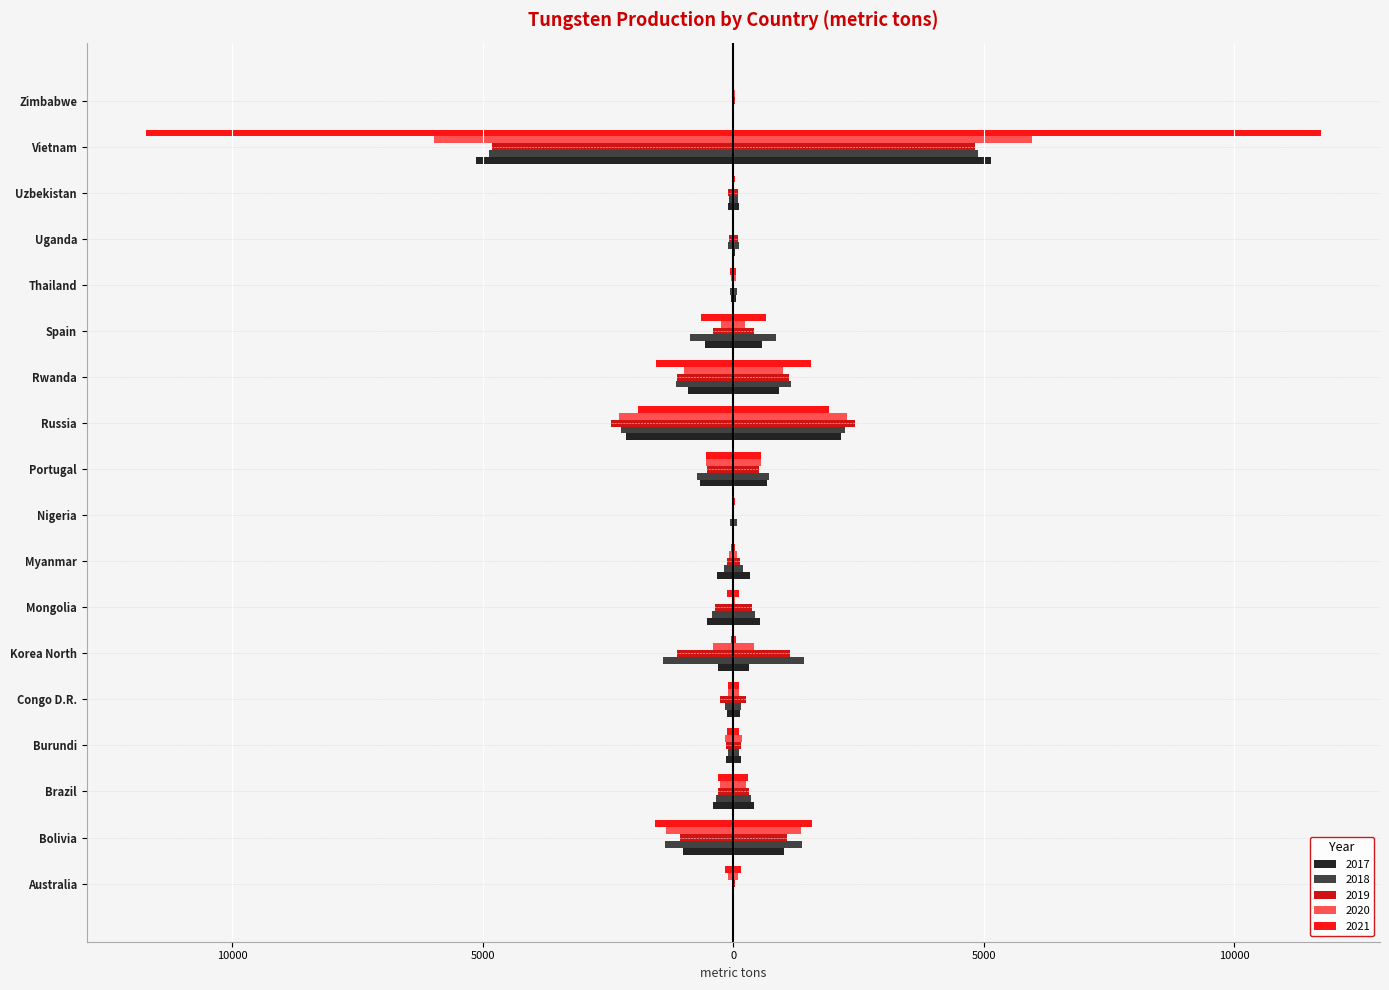

The 2017 series shows -23 at Thailand. True or false?

False